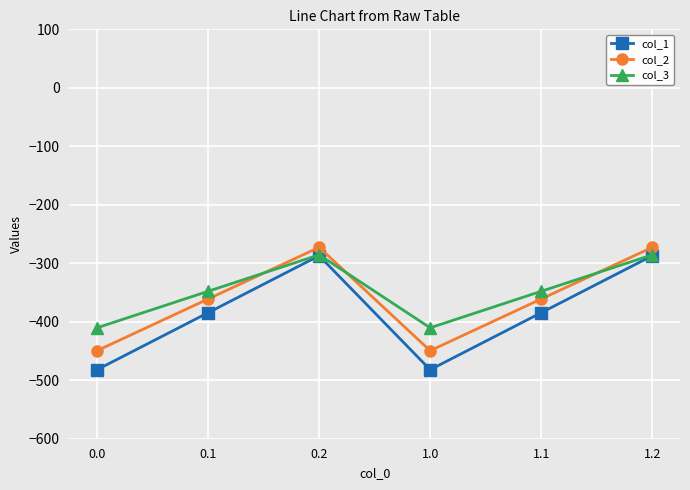

Where is the first local maximum for col_3?

0.2